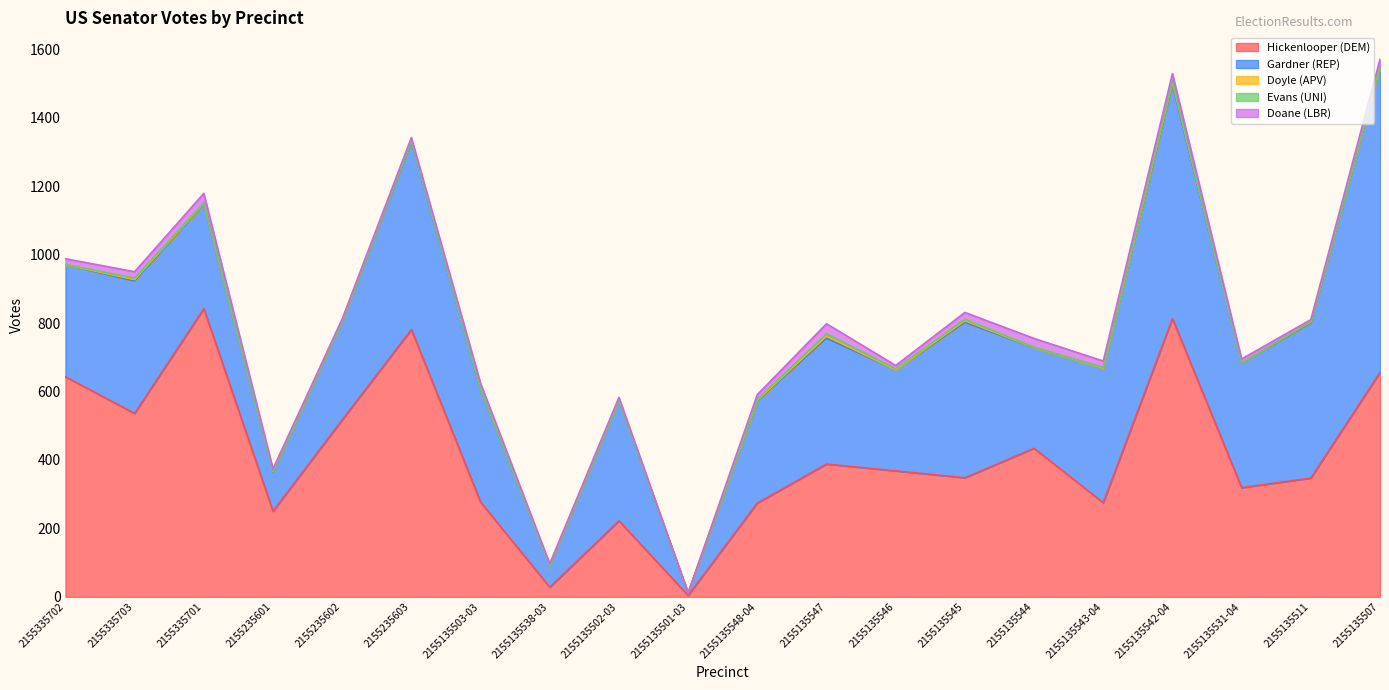

How many lines are shown in the chart?

5